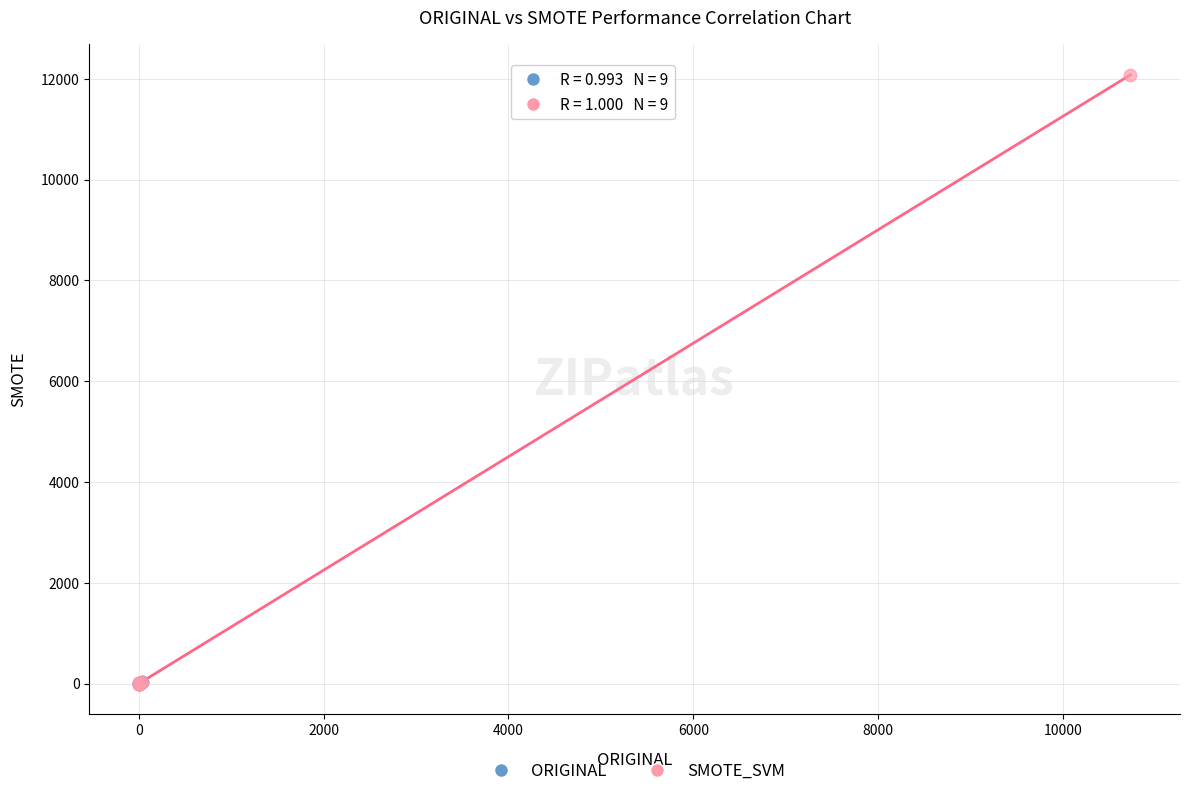

Which series reaches the maximum Y coordinate?

SMOTE_SVM